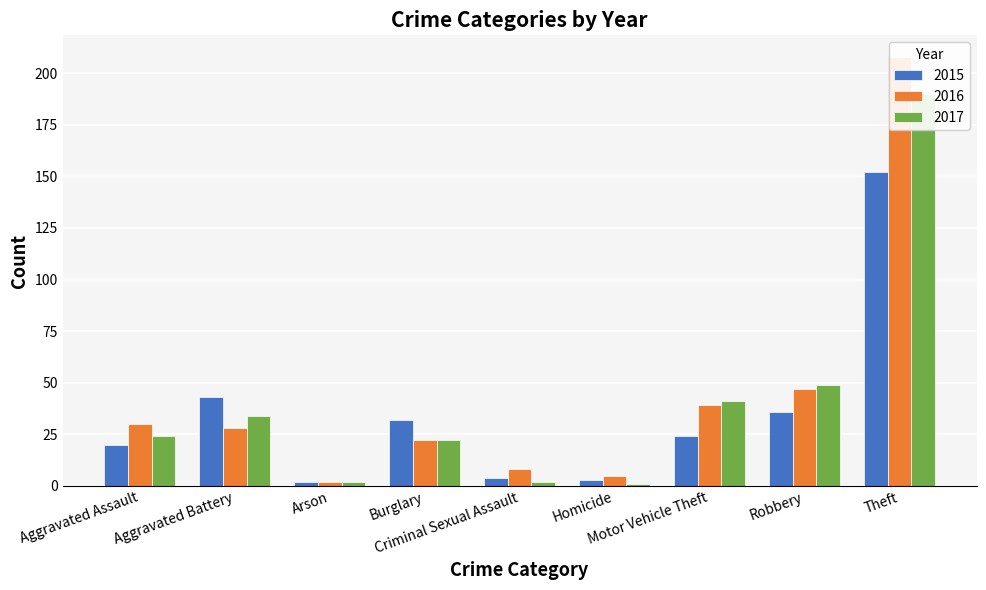

List the series in order of their peak value, highest first.

2016, 2017, 2015